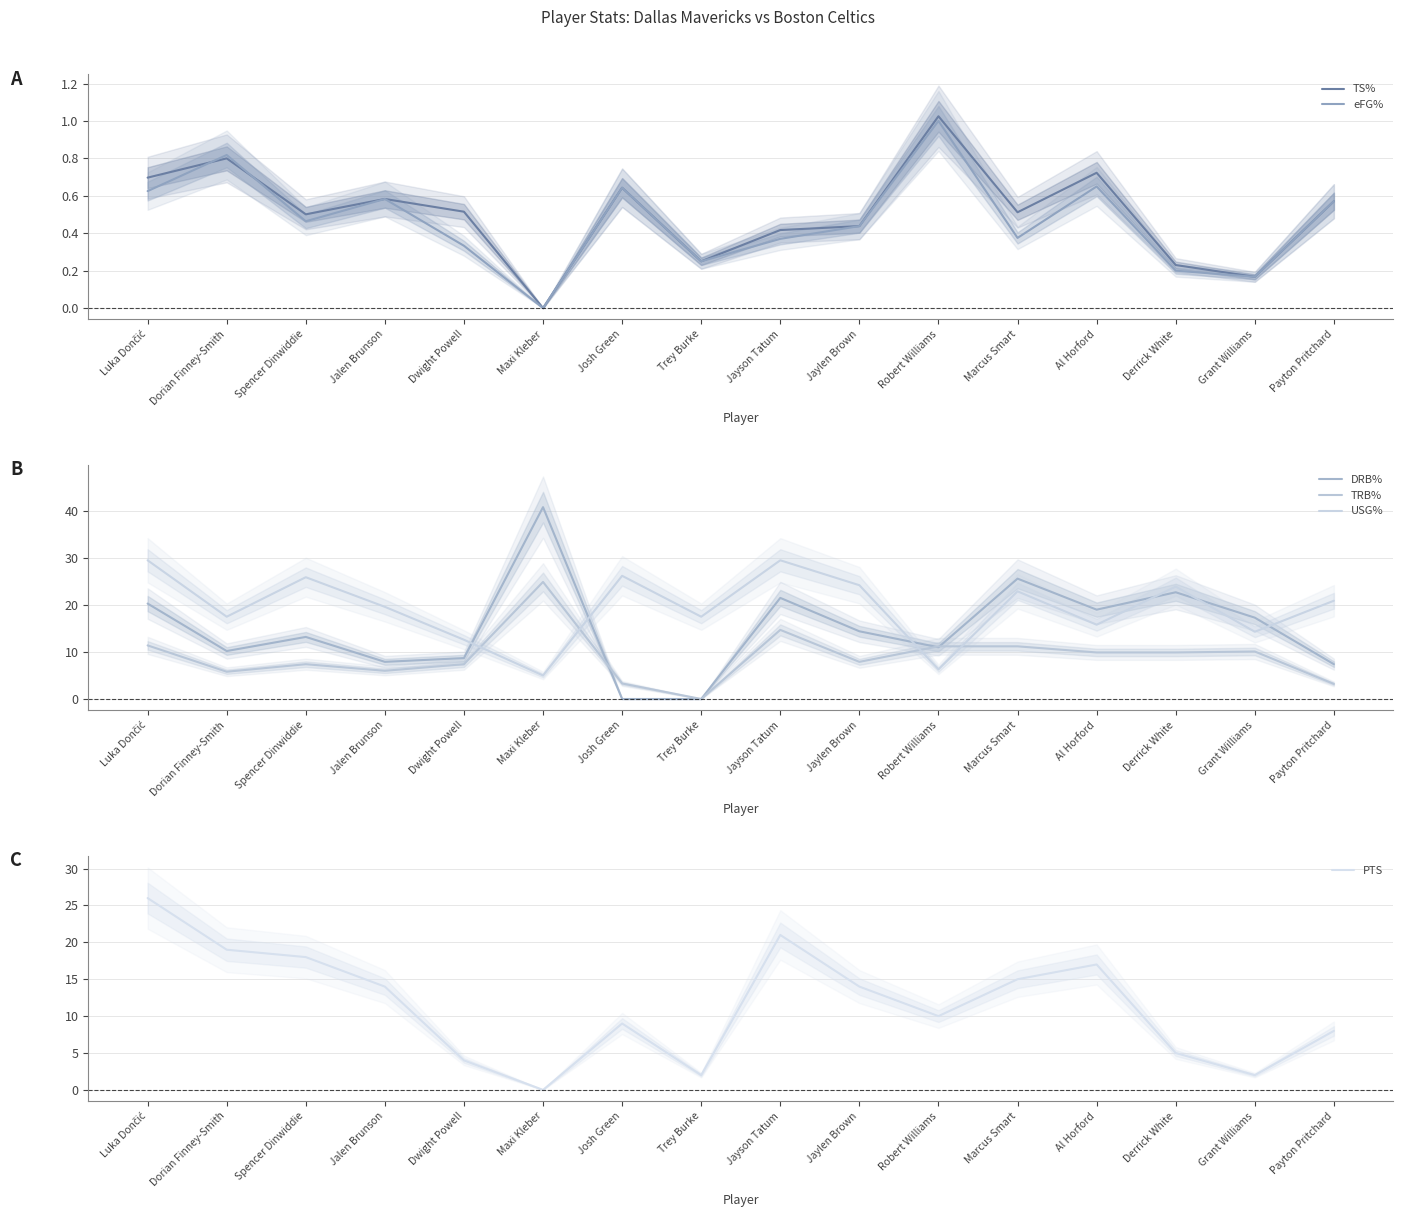

What is the highest value of the DRB% series?

40.8